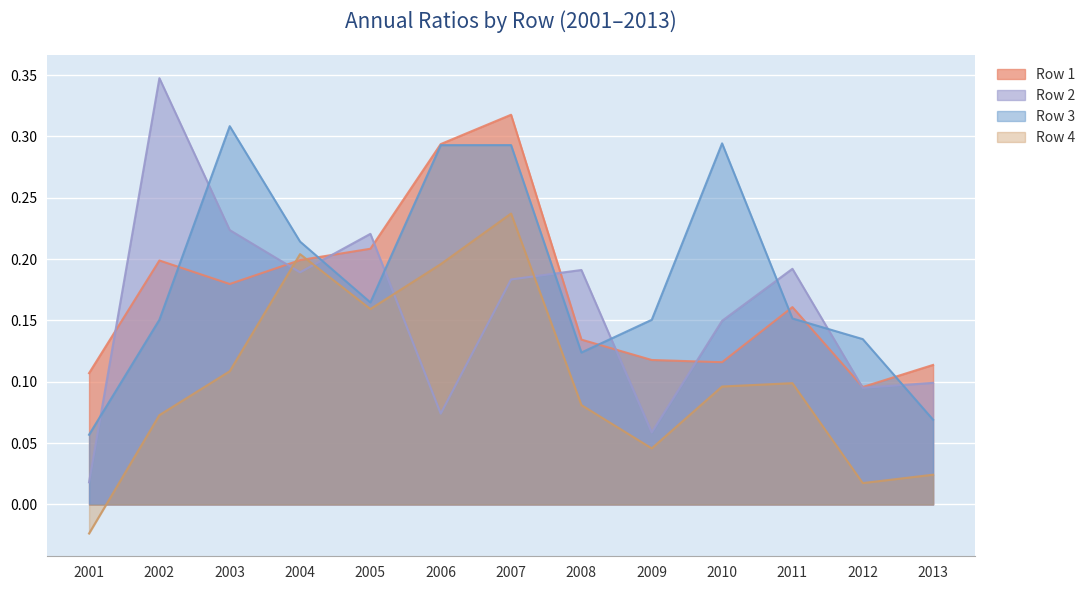

True or false: Row 4 and Row 1 cross at least once.

True